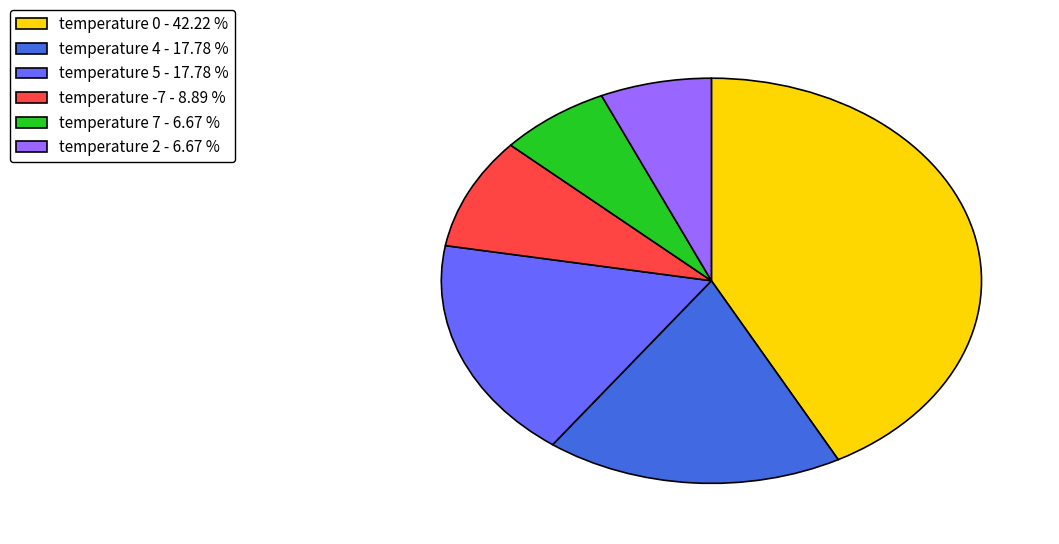

Which has a higher value, temperature -7 - 8.89 % or temperature 2 - 6.67 %?

temperature -7 - 8.89 %